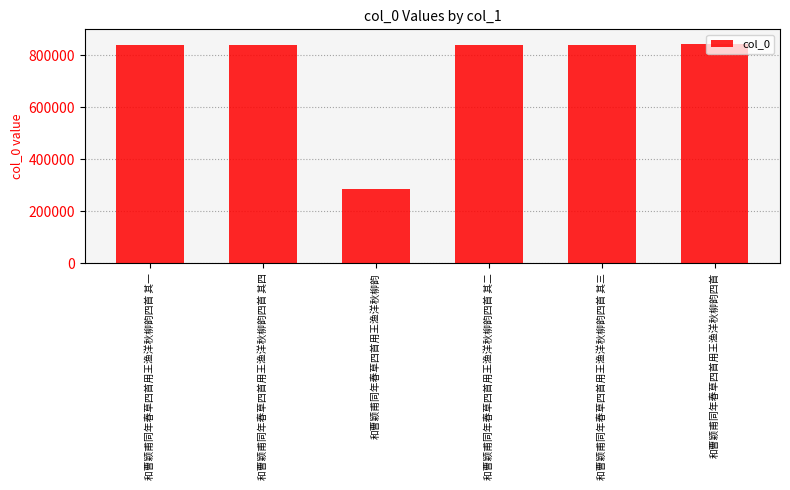

Are the bars horizontal?

No